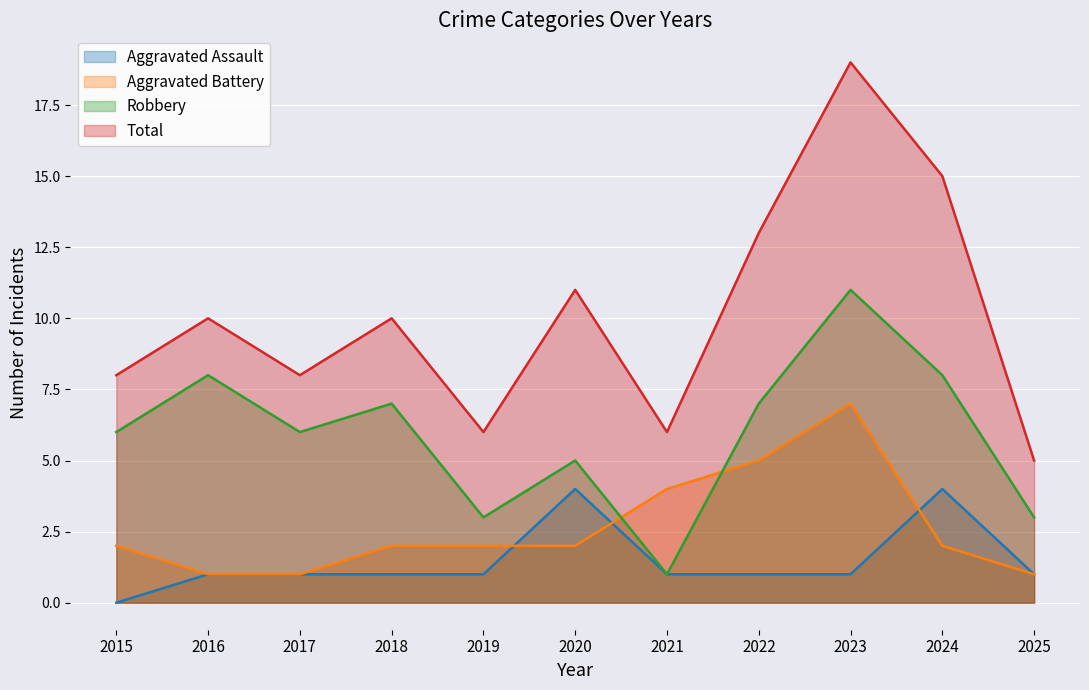

Reading right to left, list all the values displayed in this chart.

Aggravated Assault: 2025=1	2024=4	2023=1	2022=1	2021=1	2020=4	2019=1	2018=1	2017=1	2016=1	2015=0
Aggravated Battery: 2025=1	2024=2	2023=7	2022=5	2021=4	2020=2	2019=2	2018=2	2017=1	2016=1	2015=2
Robbery: 2025=3	2024=8	2023=11	2022=7	2021=1	2020=5	2019=3	2018=7	2017=6	2016=8	2015=6
Total: 2025=5	2024=15	2023=19	2022=13	2021=6	2020=11	2019=6	2018=10	2017=8	2016=10	2015=8